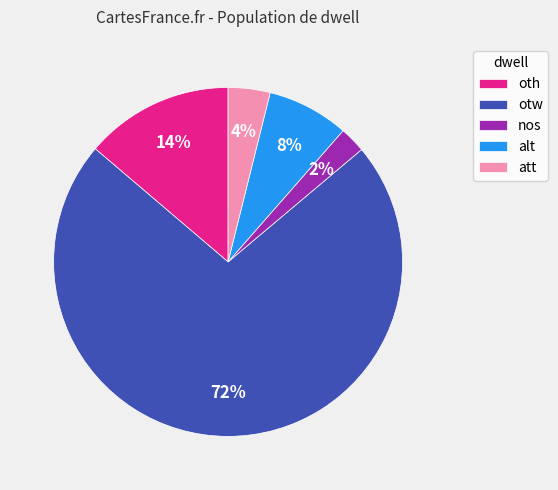

To the nearest percent, what is the average slice percentage?

20%